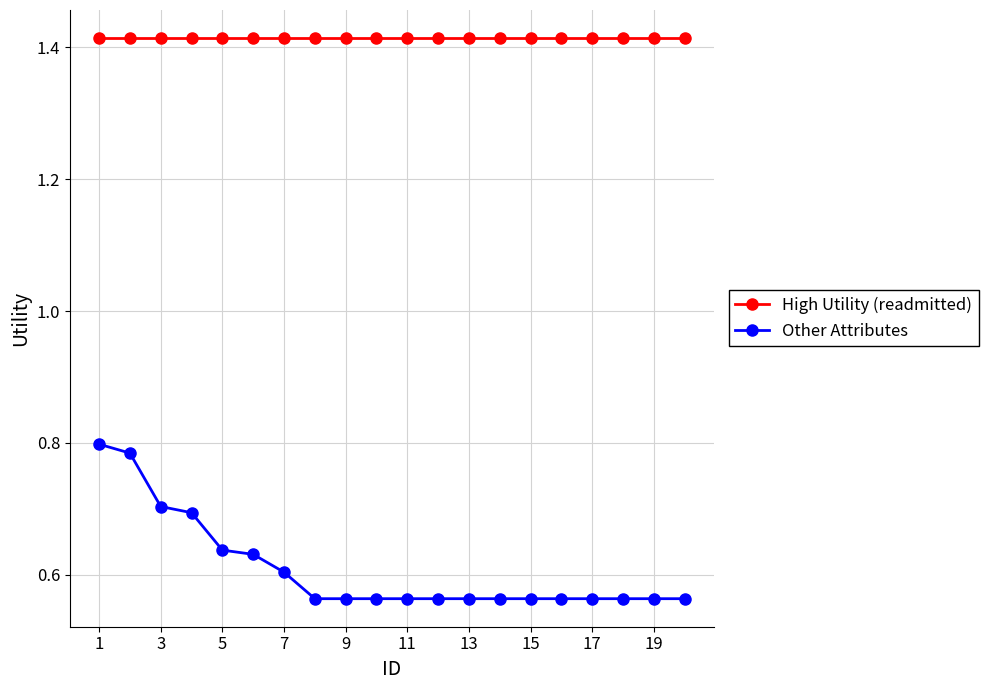

What are all the series names shown in the legend?

High Utility (readmitted), Other Attributes